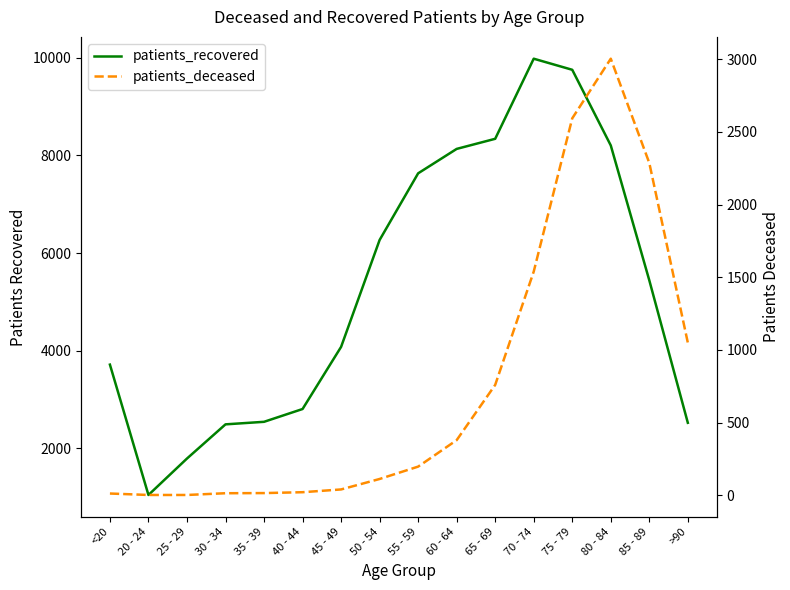

What is the smallest value displayed?

3